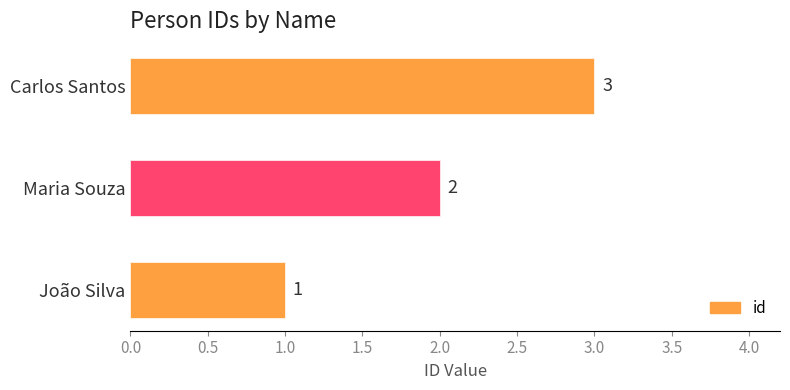

True or false: the data shows 3 at Carlos Santos.

True